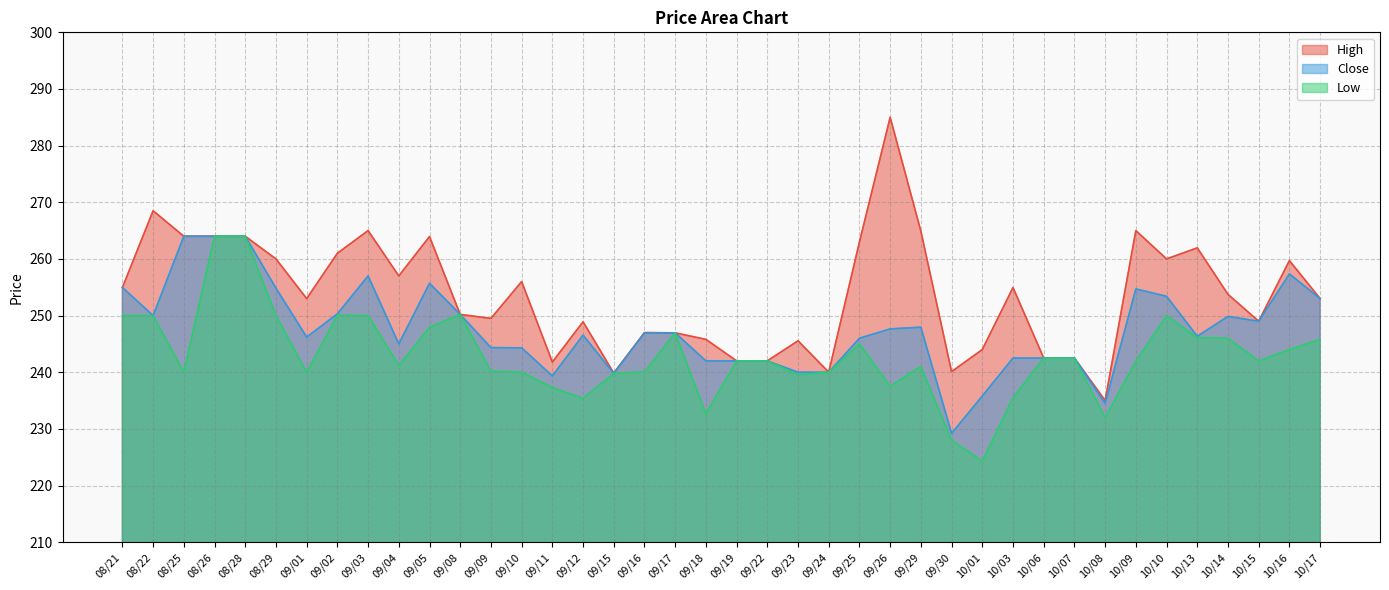

How many lines are shown in the chart?

3